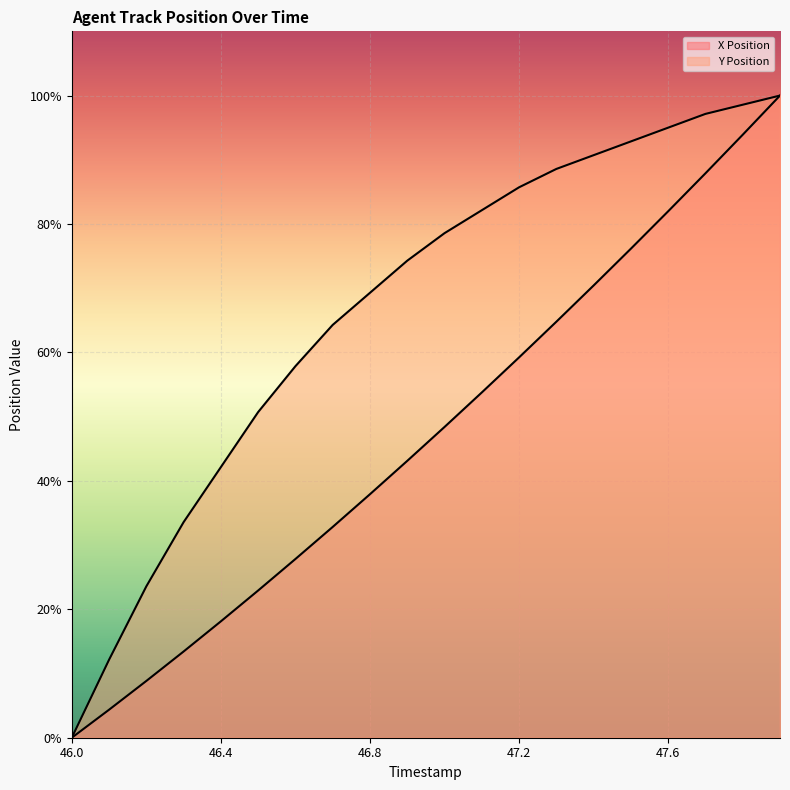

At which label is Y Position closest to 50?

46.5